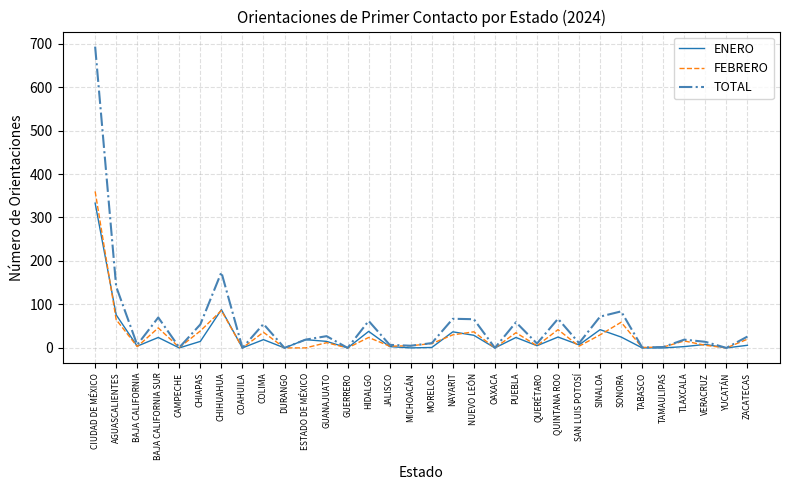

True or false: FEBRERO has a value of 42 at QUINTANA ROO.

True